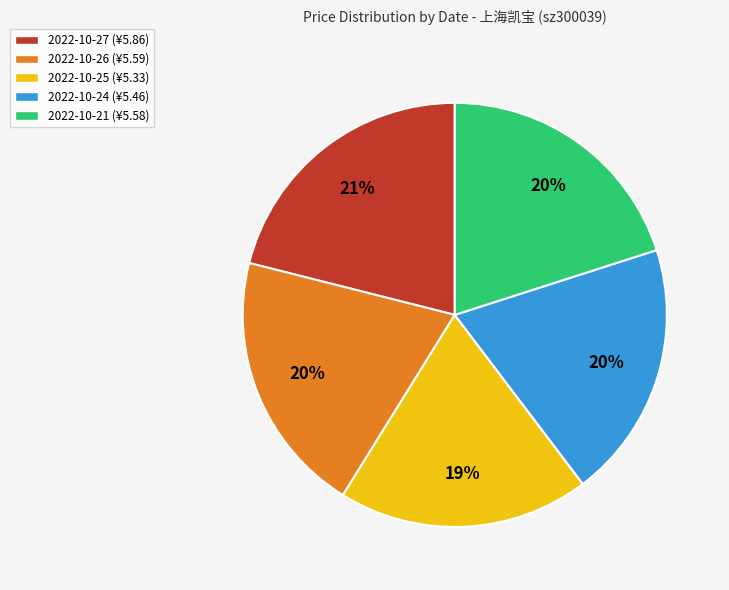

How many segments does this pie chart have?

5